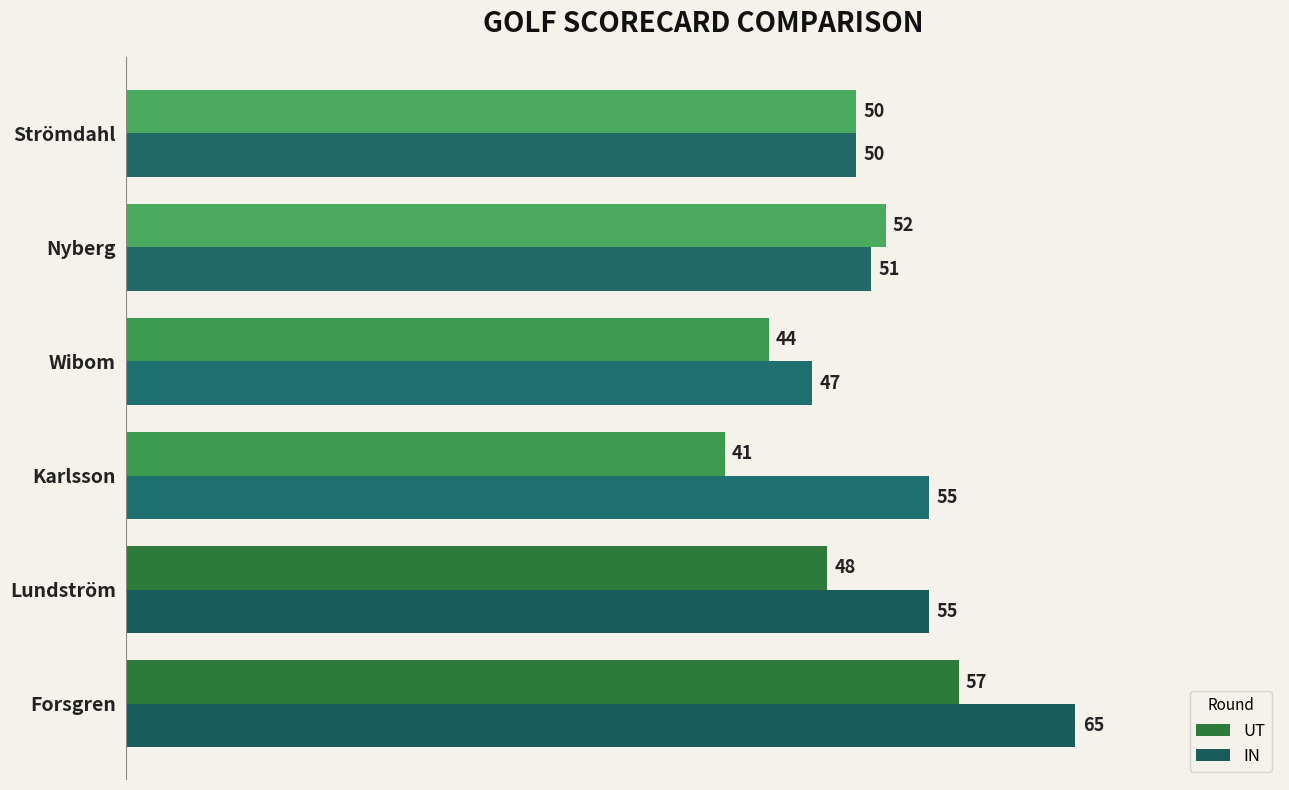

What is the difference between the maximum and minimum values in the UT series?

16